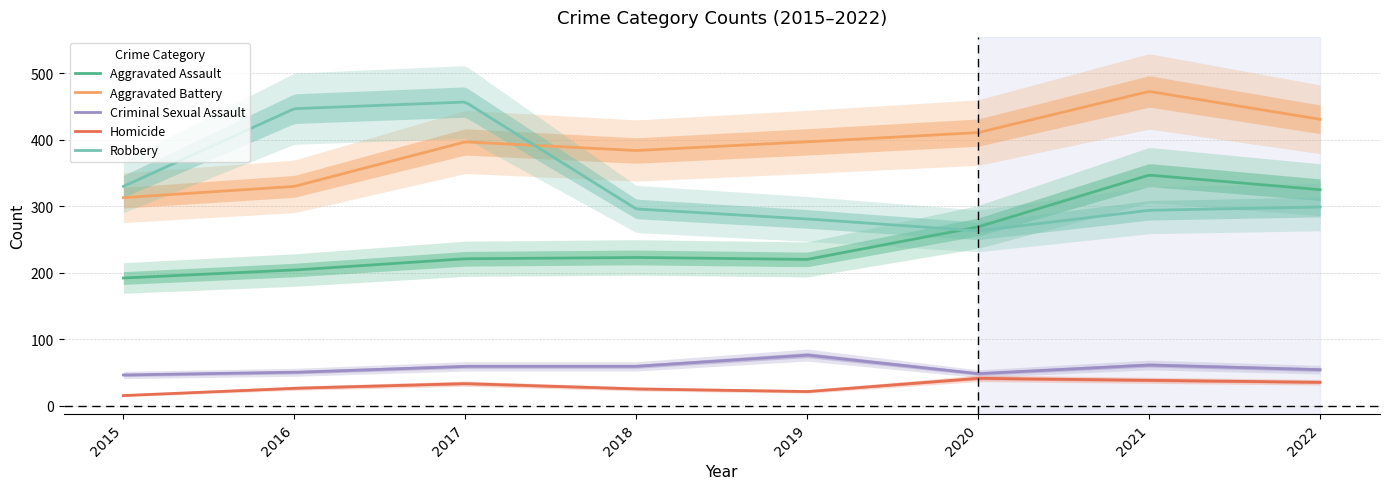

How many lines are shown in the chart?

5